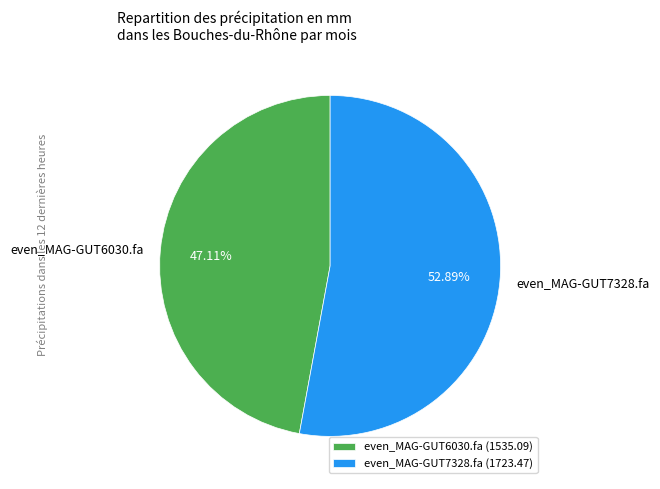

Which has a higher value, even_MAG-GUT7328.fa or even_MAG-GUT6030.fa?

even_MAG-GUT7328.fa